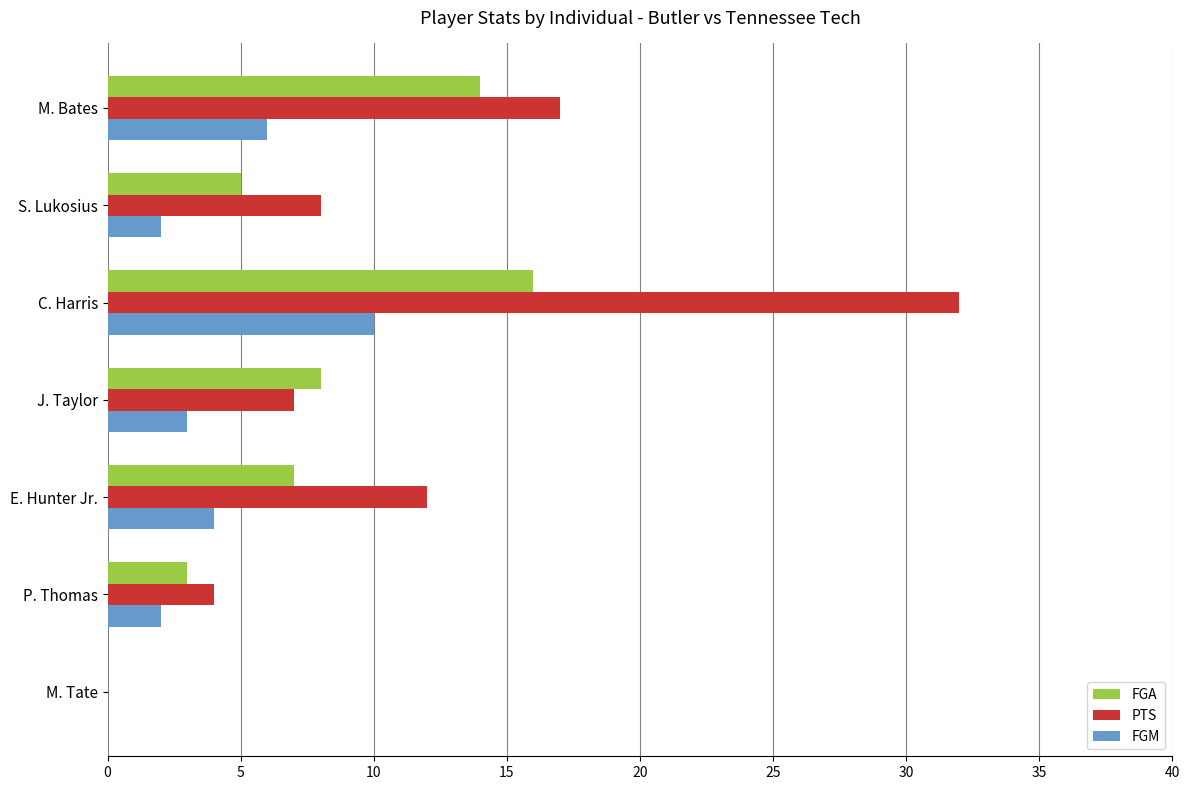

How many positive values does the FGM series have?

6